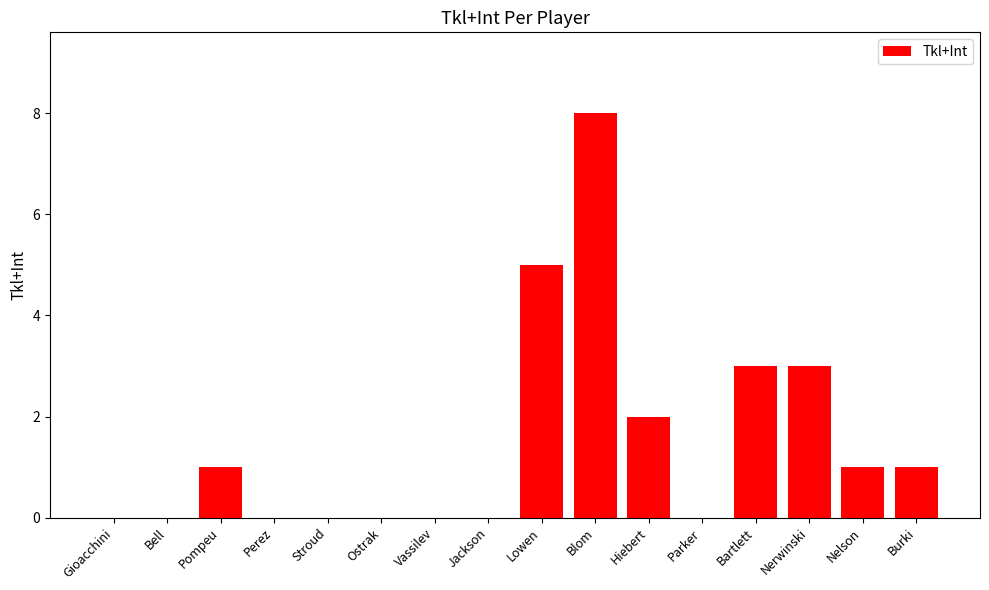

Between Lowen and Ostrak, which is larger?

Lowen